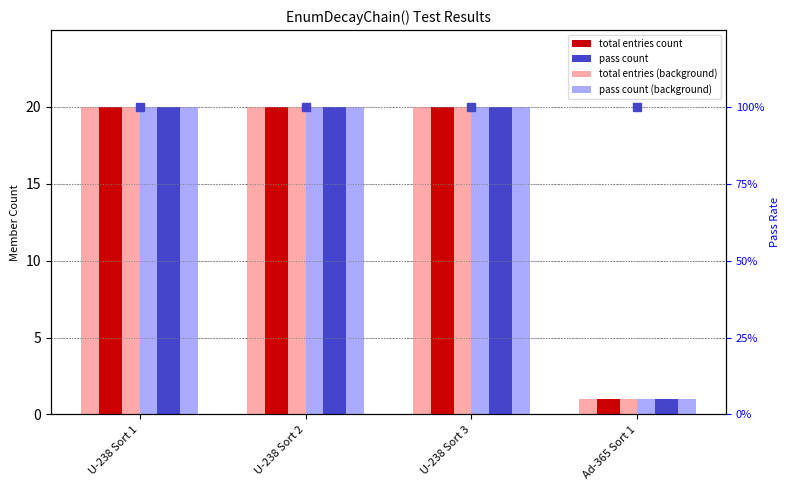

What is the greatest value displayed?

20